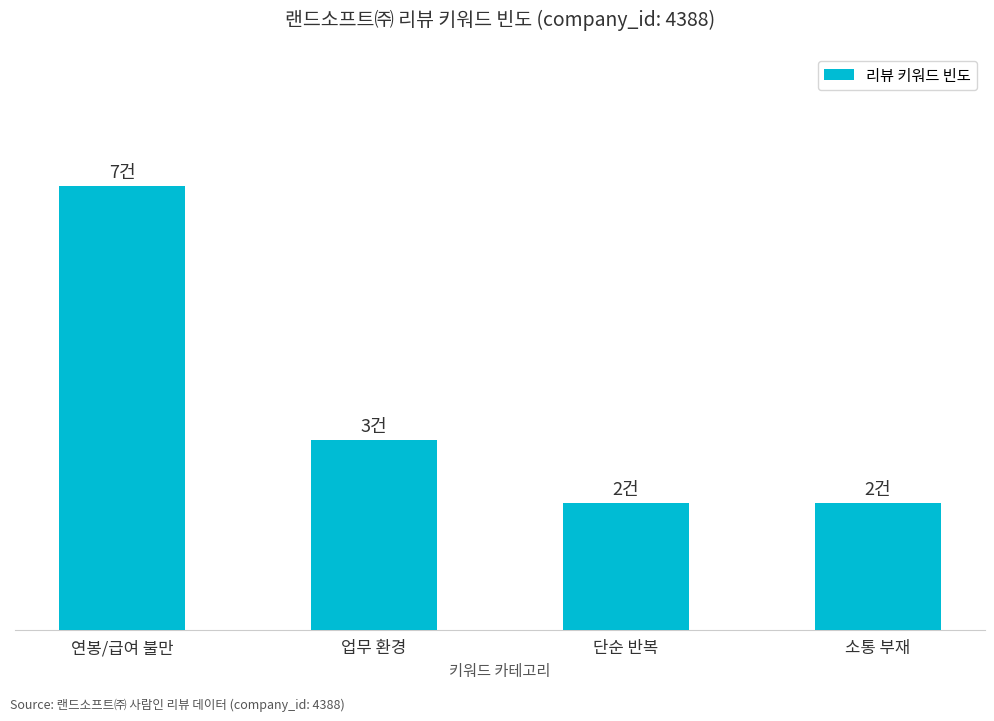

What is the ratio of the value at 소통 부재 to the value at 업무 환경?

0.7